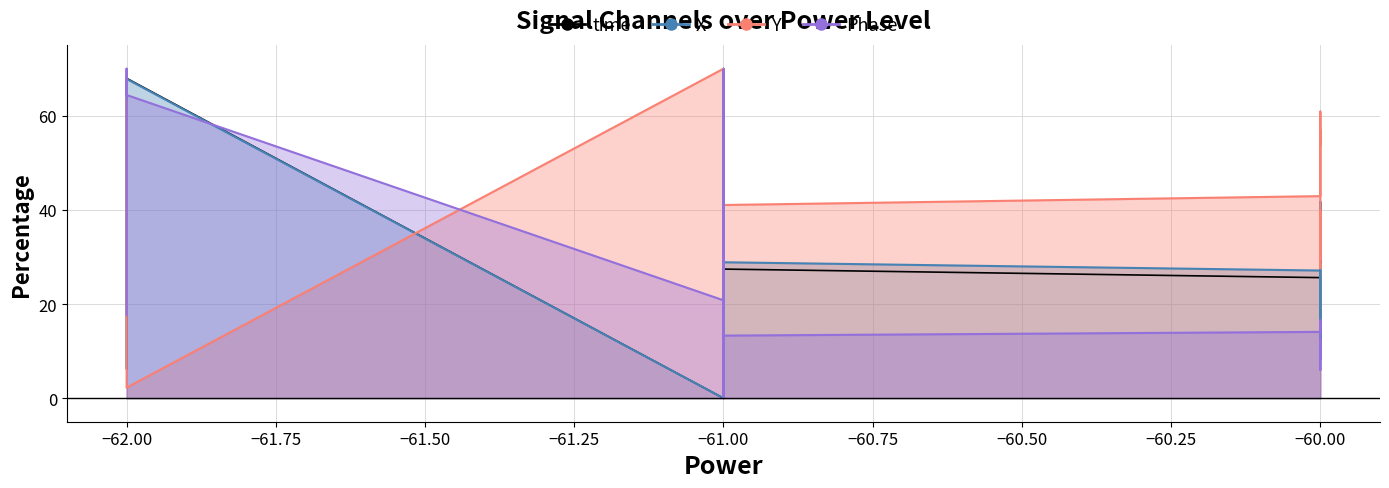

Does the chart display data point markers on the line(s)?

No